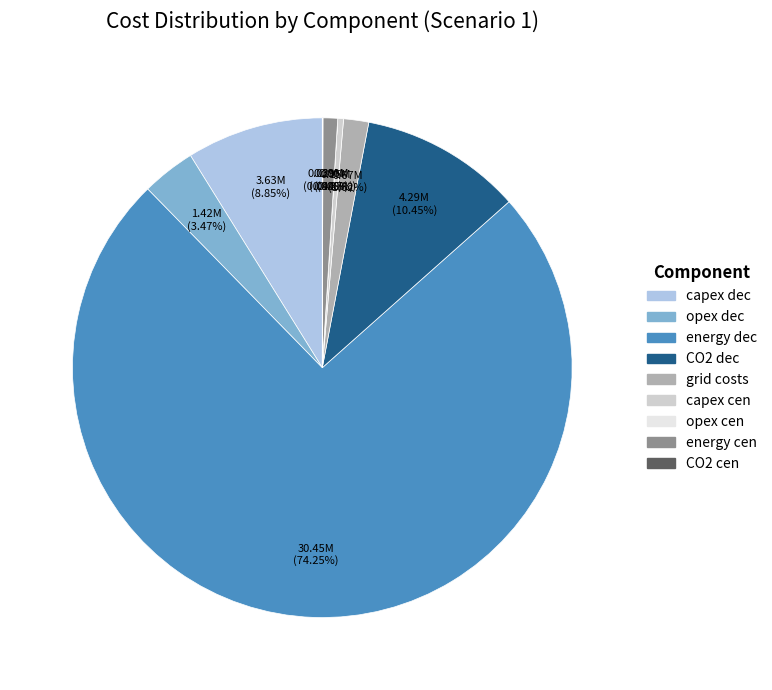

What is the largest slice in the pie chart?

energy dec